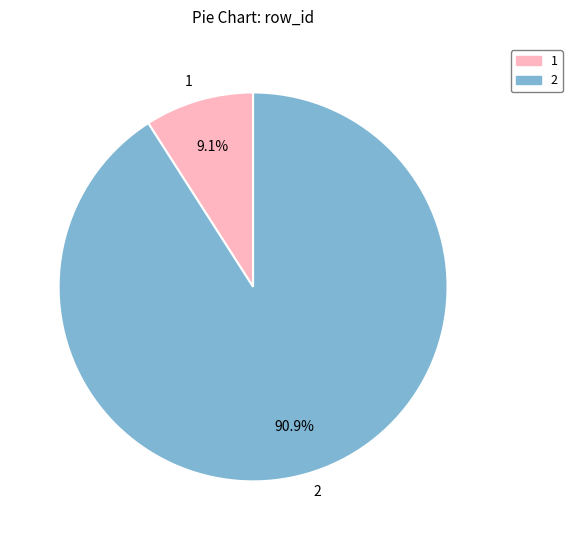

To the nearest percent, what portion does 2 represent?

91%